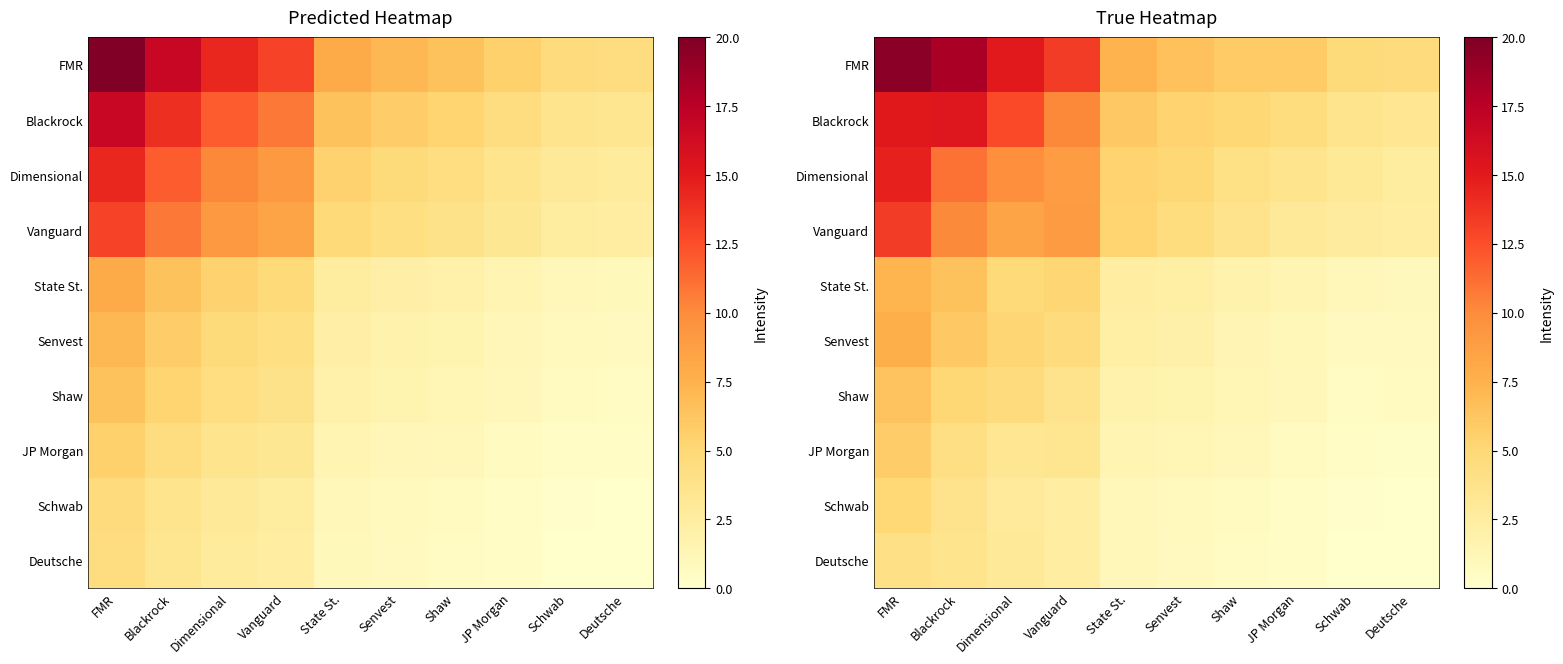

Is it true that Vanguard equals 14.3 at Dimensional?

False